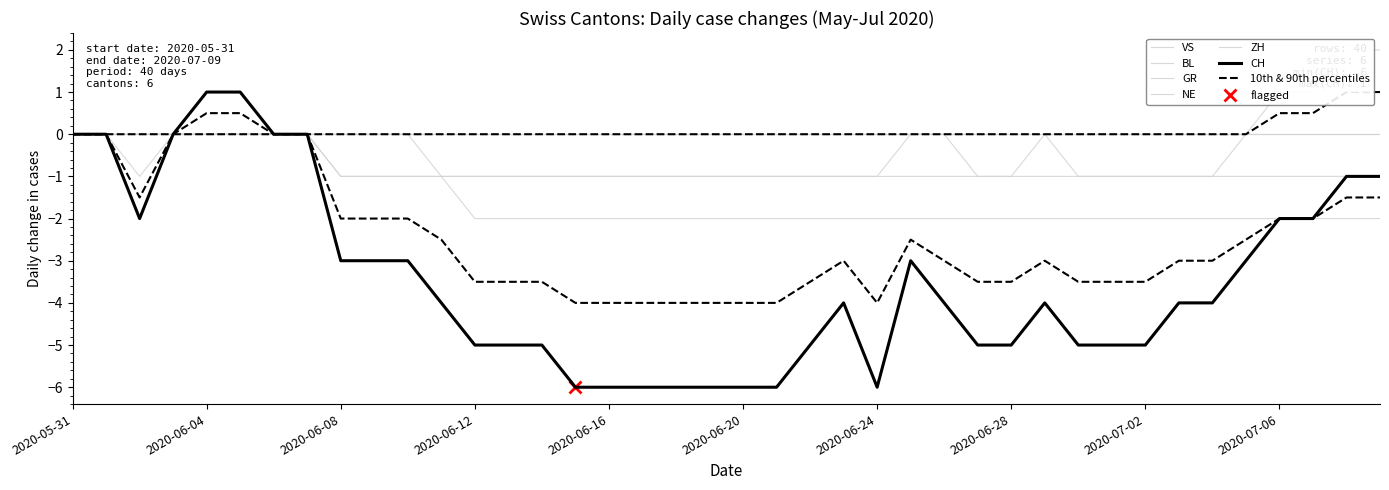

True or false: GR and ZH intersect in this chart.

False